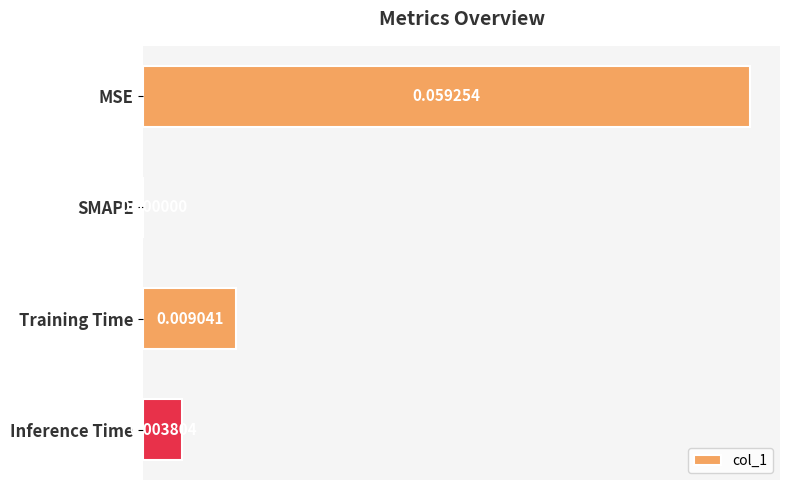

Between MSE and Inference Time, which is larger?

MSE